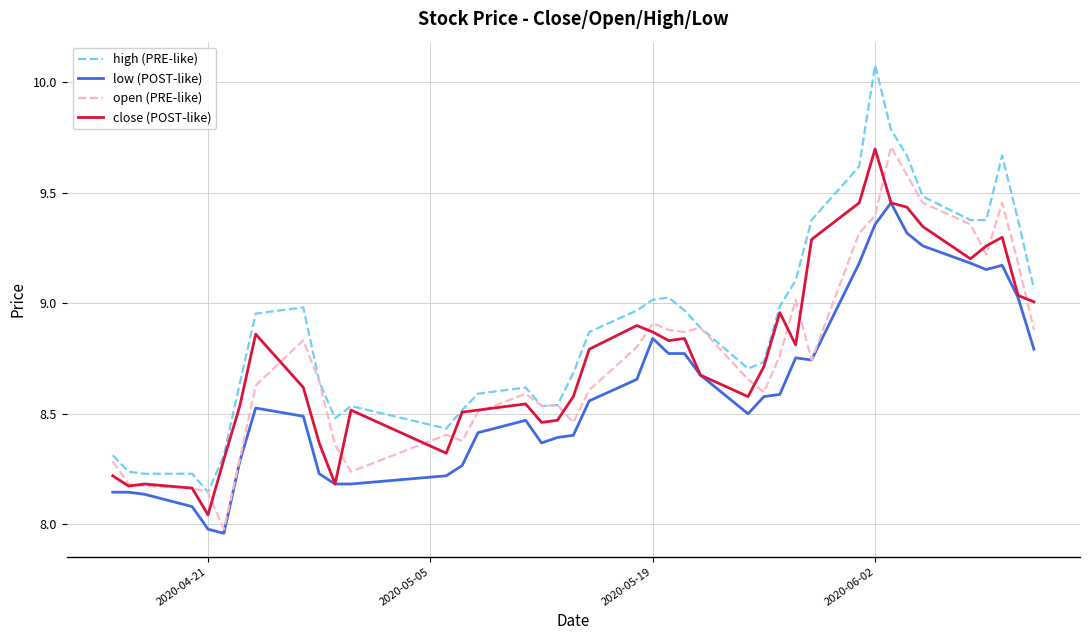

Which series has the largest total across all categories?

high (PRE-like)